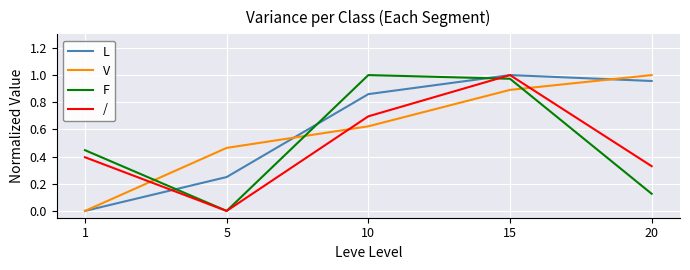

Where do L and F first cross each other?

1 and 5